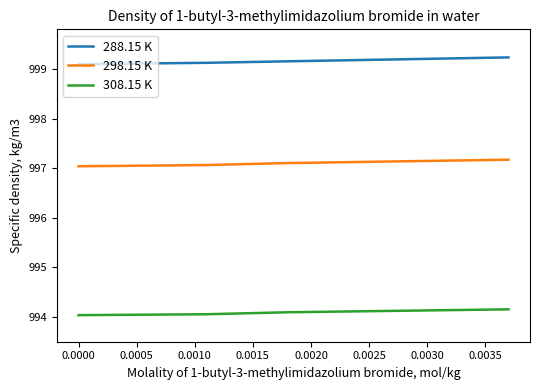

What are all the series names shown in the legend?

288.15 K, 298.15 K, 308.15 K